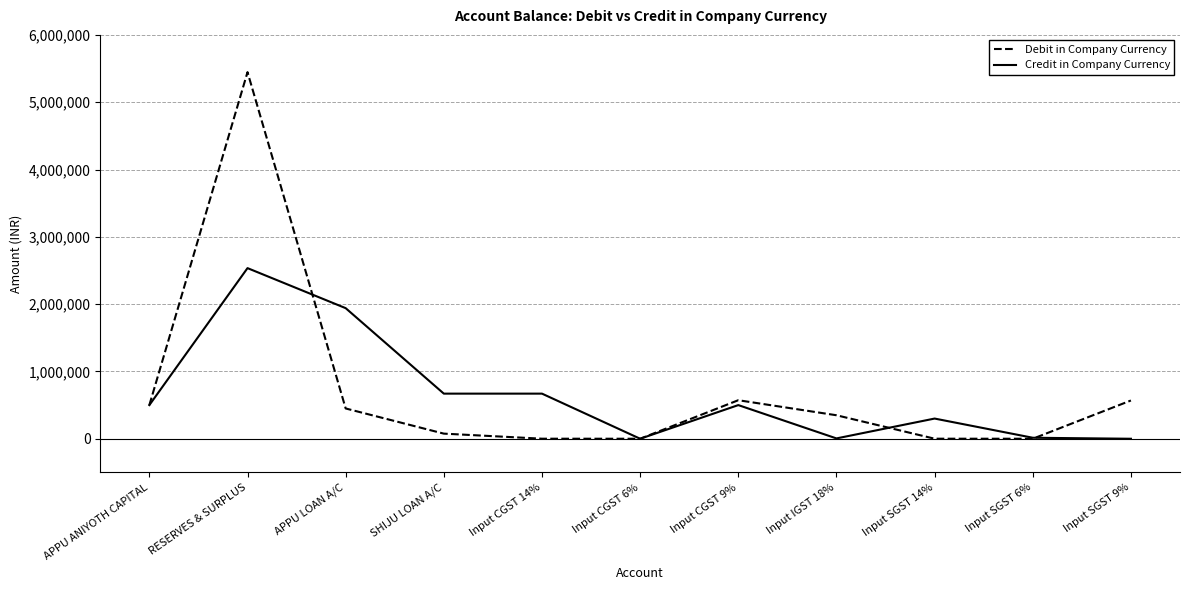

List the series in order of their overall mean, highest first.

Debit in Company Currency, Credit in Company Currency